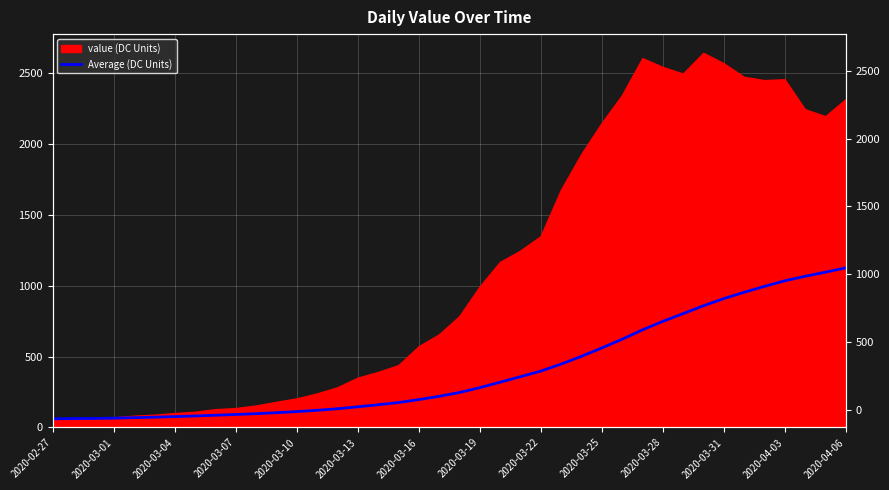

True or false: the data has more than 2 interior local peaks.

False